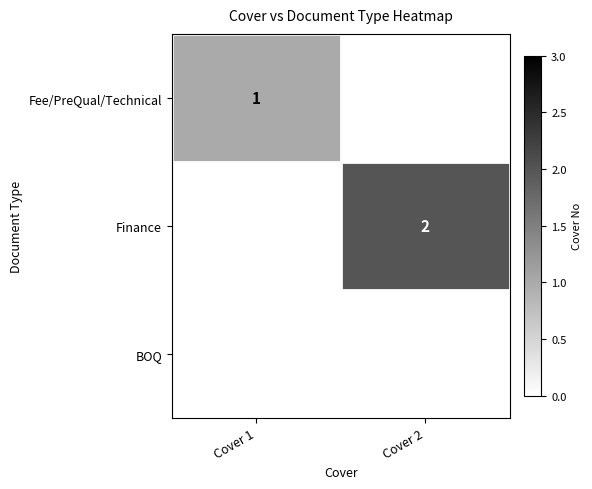

The Fee/PreQual/Technical series shows 1 at Cover 1. True or false?

True